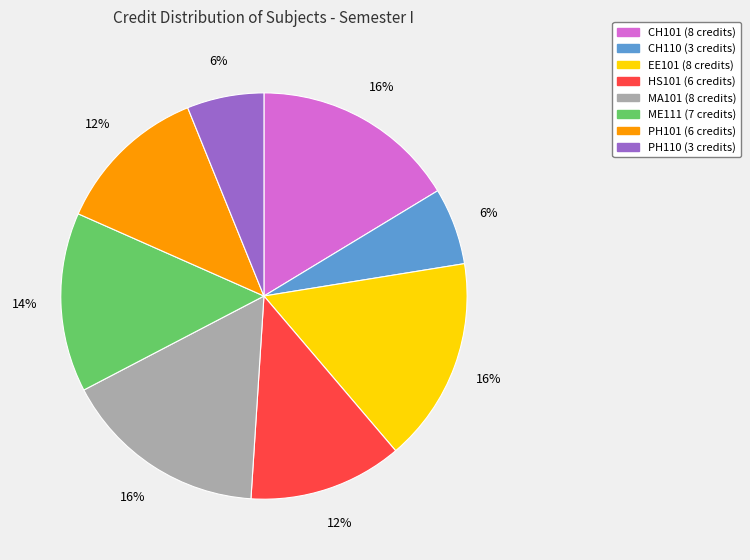

What percentage is the CH101 slice, to the nearest percent?

16%